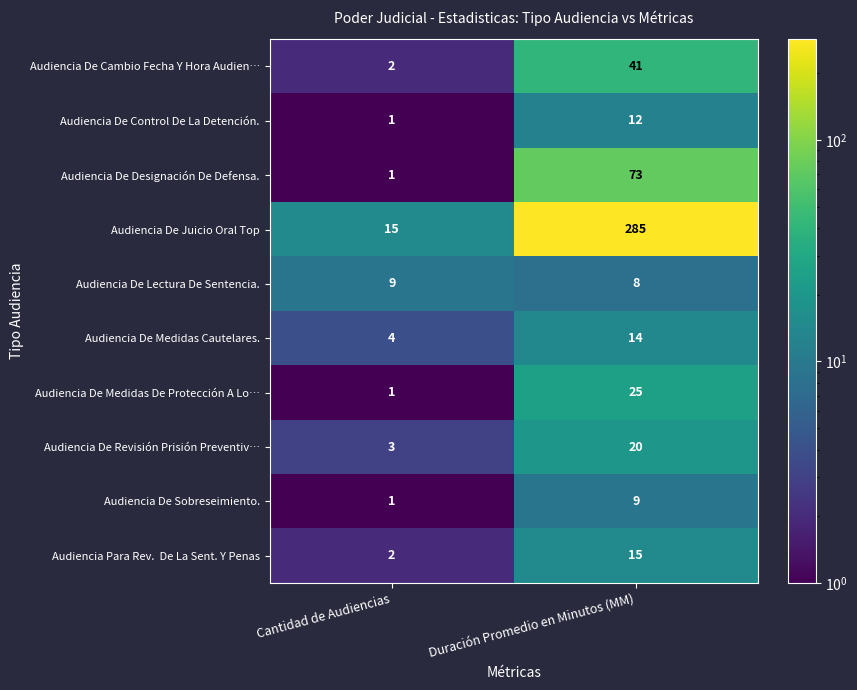

List the labels in order of Audiencia De Cambio Fecha Y Hora Audien… value, smallest first.

Cantidad de Audiencias, Duración Promedio en Minutos (MM)